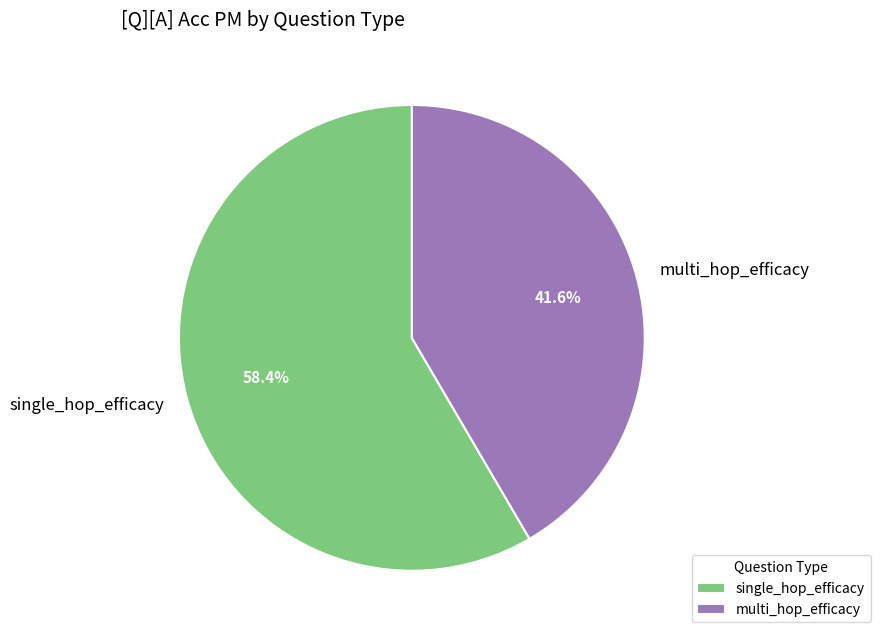

To the nearest percent, what is the average slice percentage?

50%